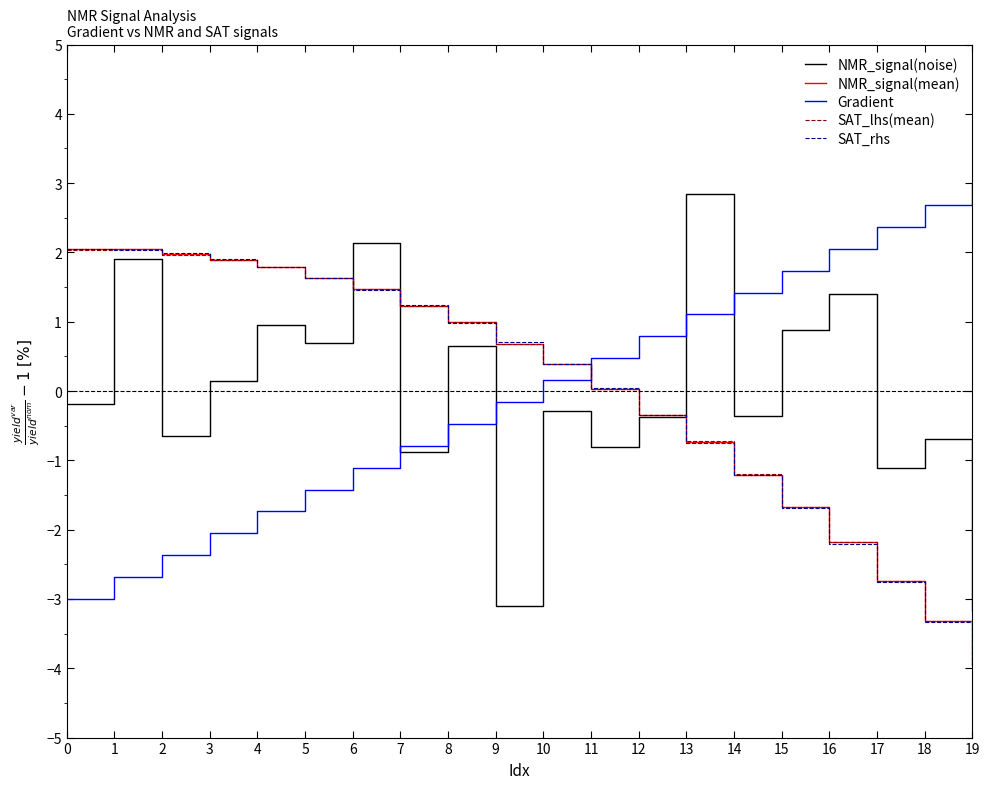

What is the difference between the maximum and minimum values in the SAT_rhs series?

6.0